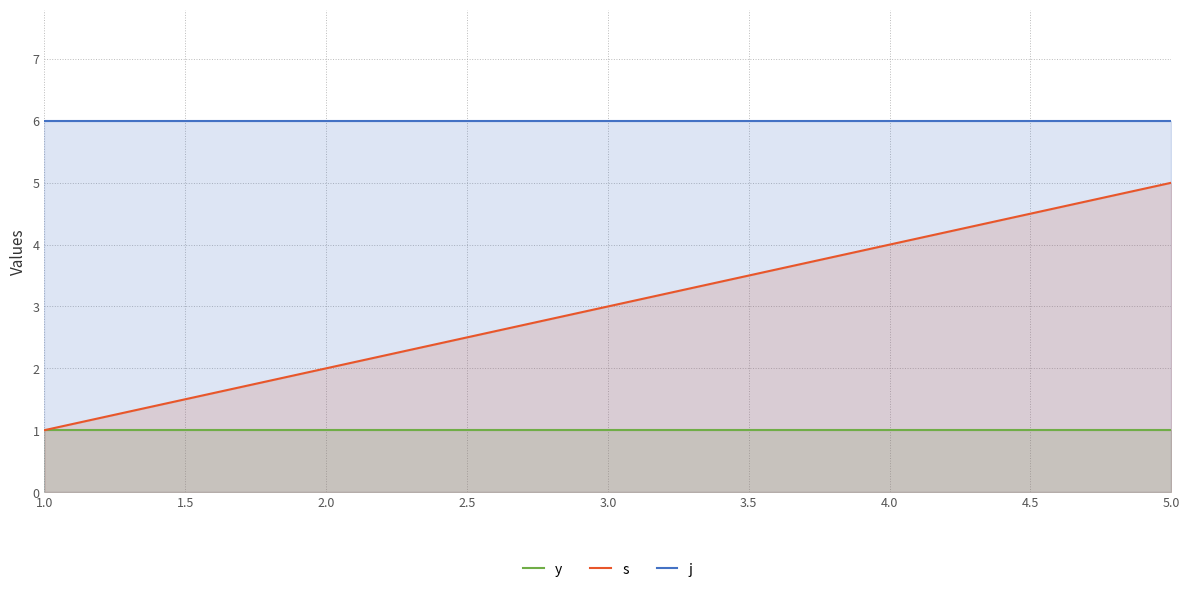

What position from the right is 3.0?

3